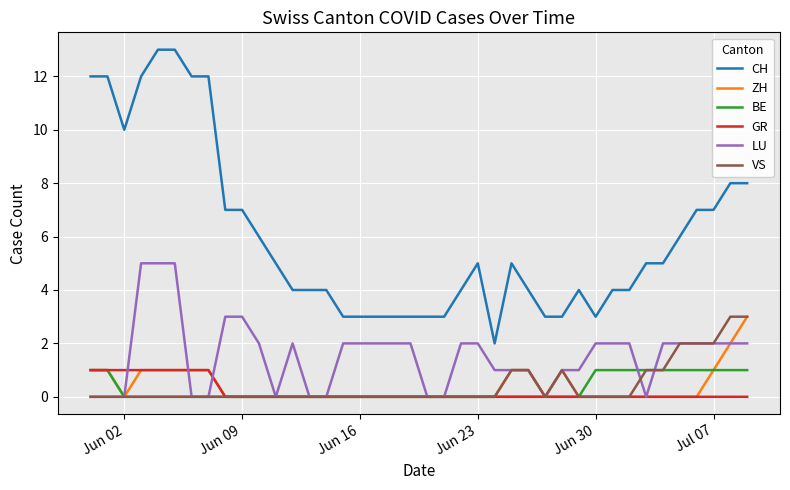

How many lines are shown in the chart?

6